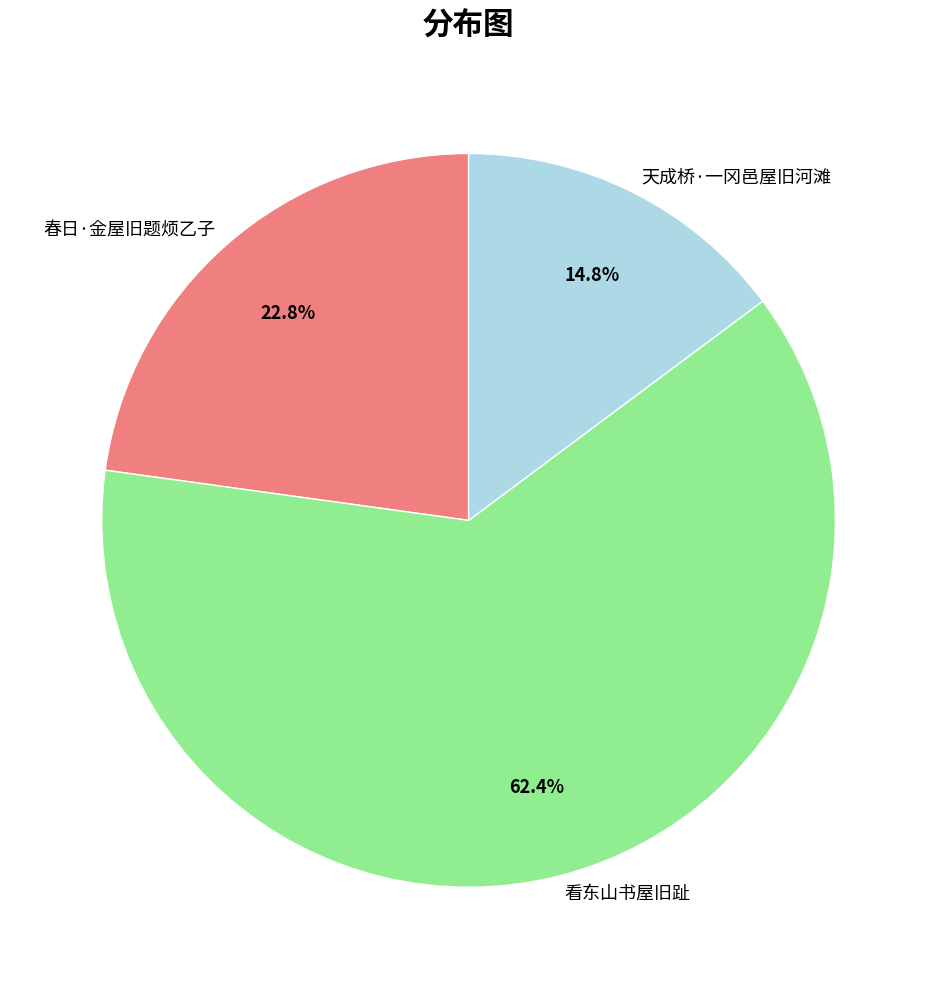

Which slice is the largest?

看东山书屋旧趾